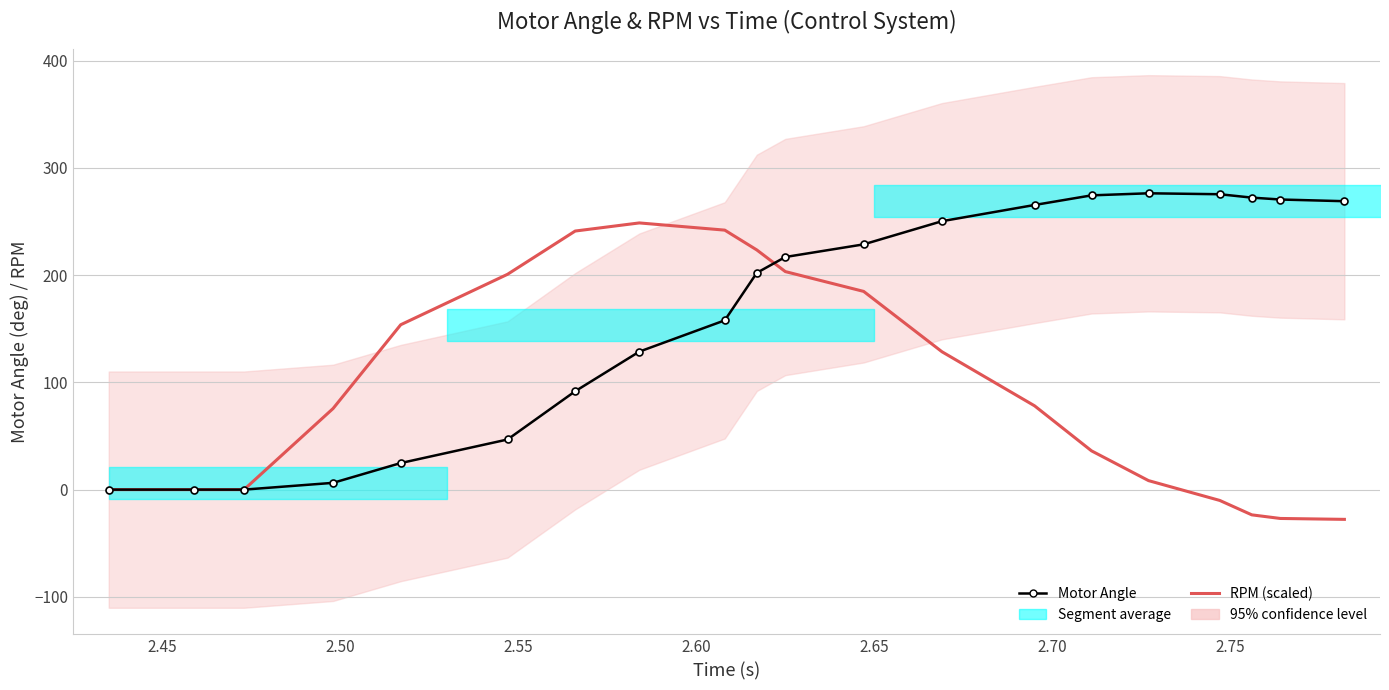

How many values in the RPM (scaled) series are below 78?

10